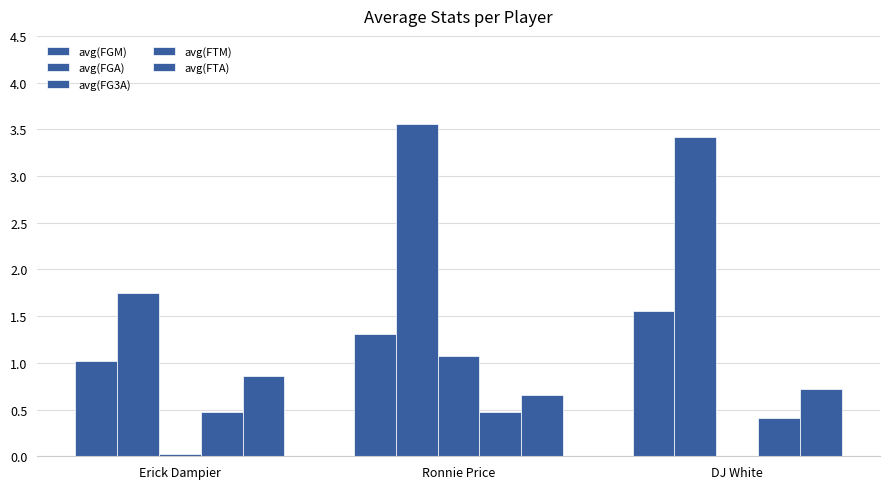

At how many categories does at least one series exceed 1?

3